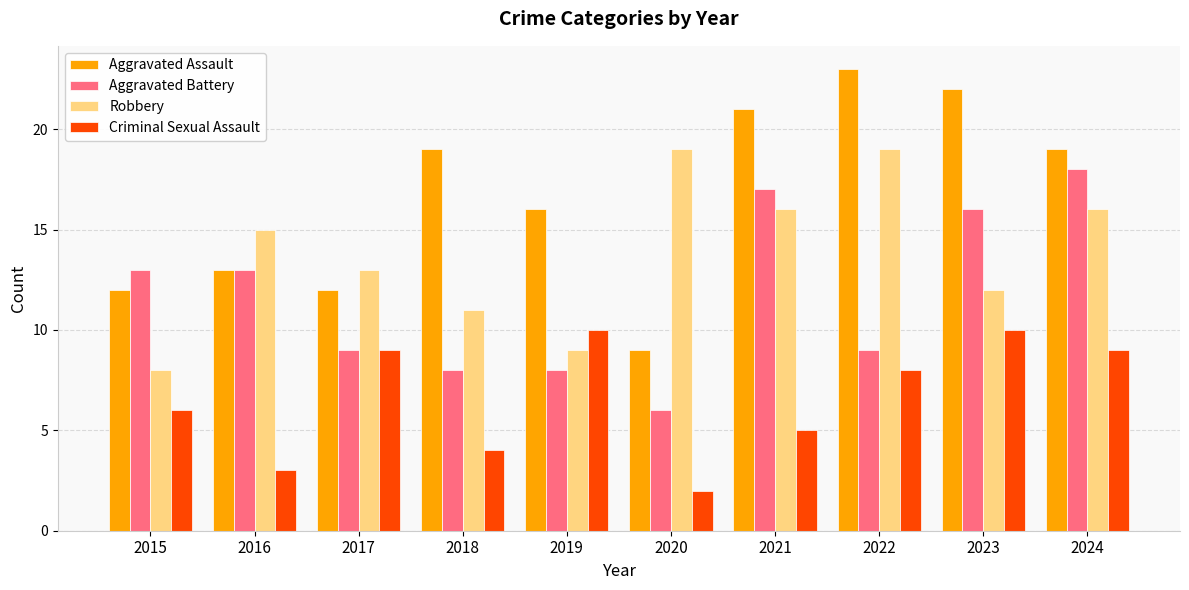

Is the value of Criminal Sexual Assault at 2021 greater than the value of Aggravated Battery at 2016?

No